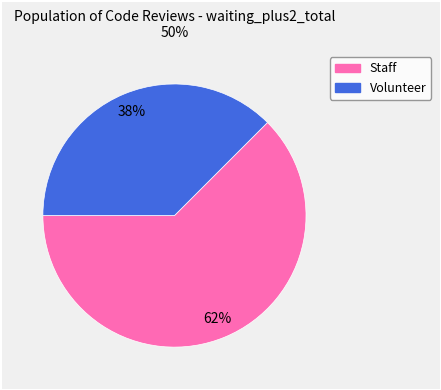

Does any single category account for the majority?

Yes